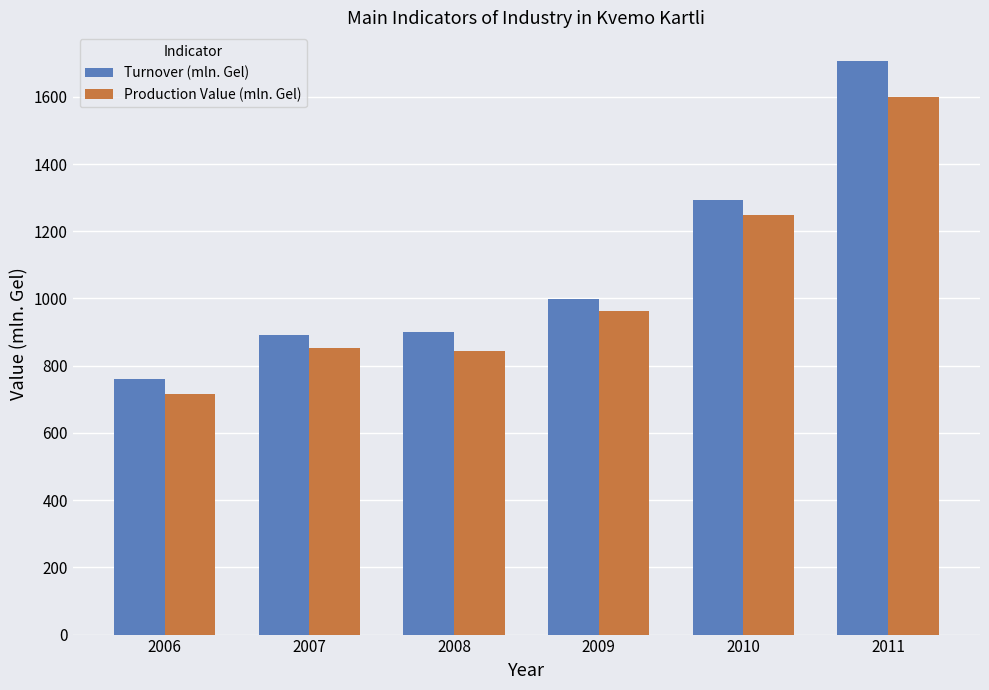

At which label does Turnover (mln. Gel) reach its peak?

2011